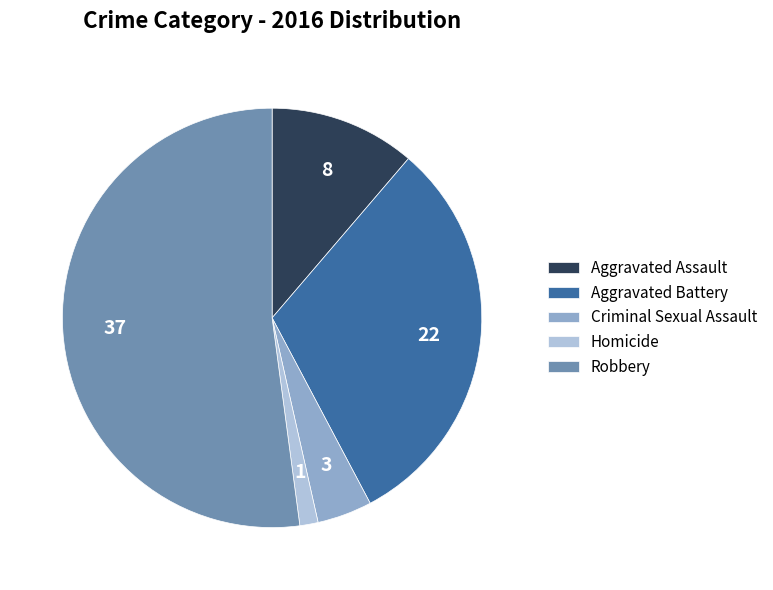

Which category accounts for the majority?

Robbery